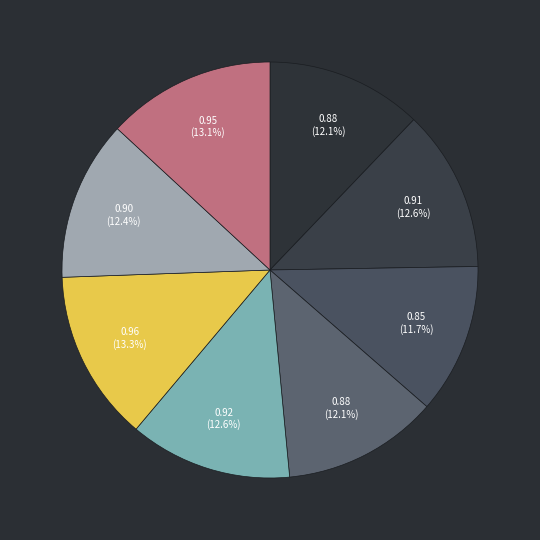

How many slices are in this pie chart?

8